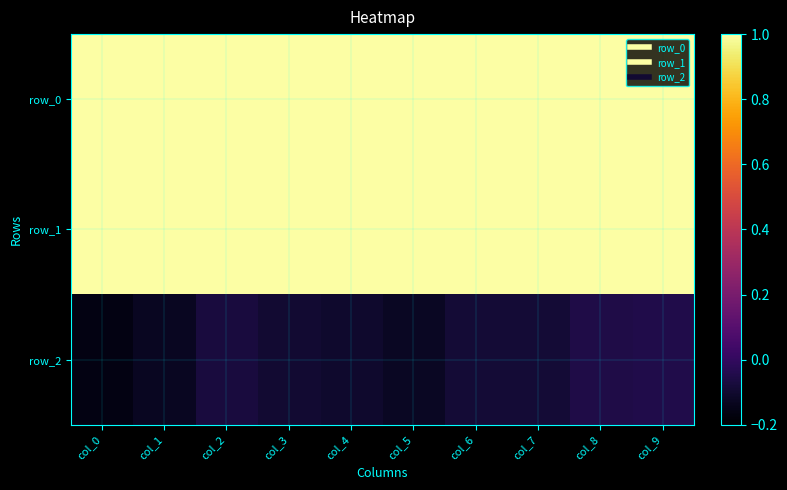

What is the sum of the row_0 values at col_9 and col_8?

2.0